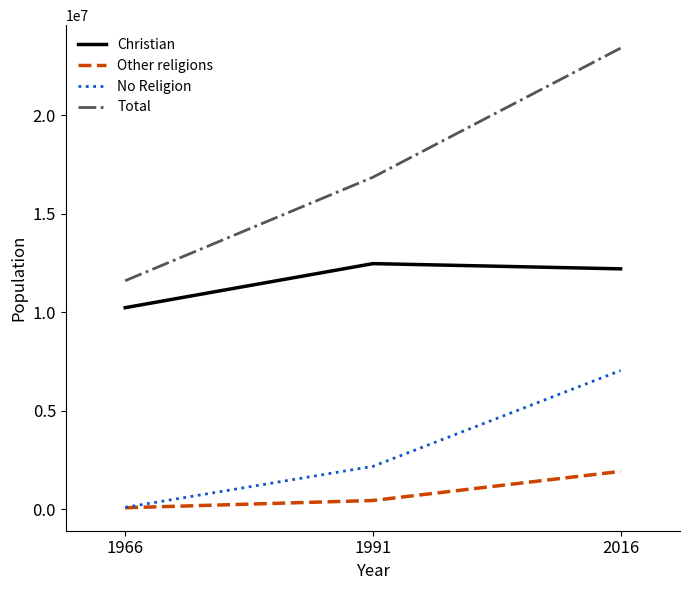

What is the average value of the No Religion series?

3104491